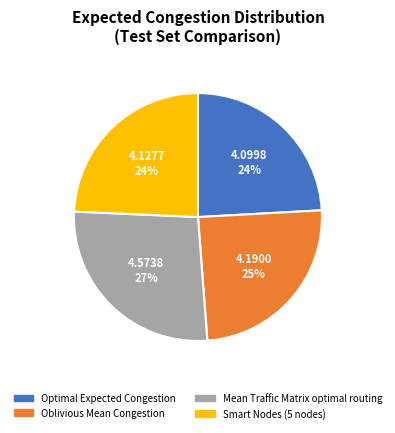

What is the largest slice in the pie chart?

Mean Traffic Matrix optimal routing